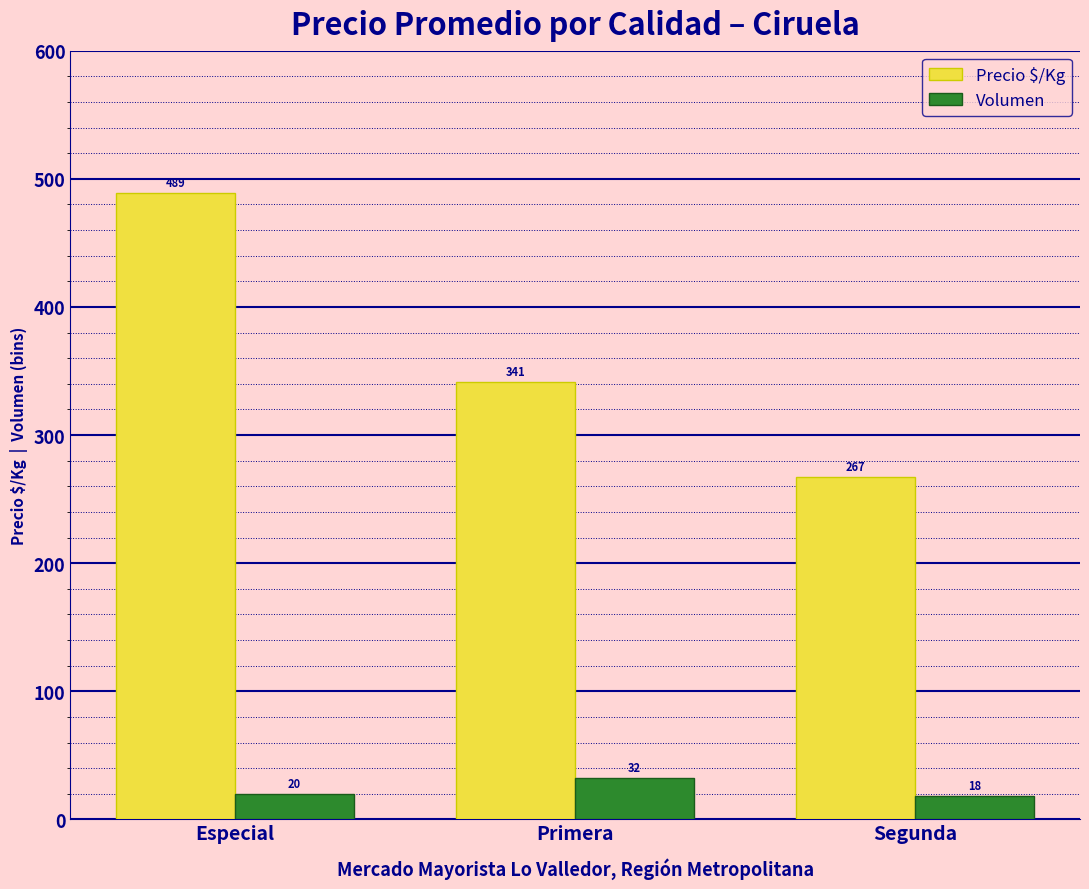

Count the Precio $/Kg values in the range 267 to 489.

3